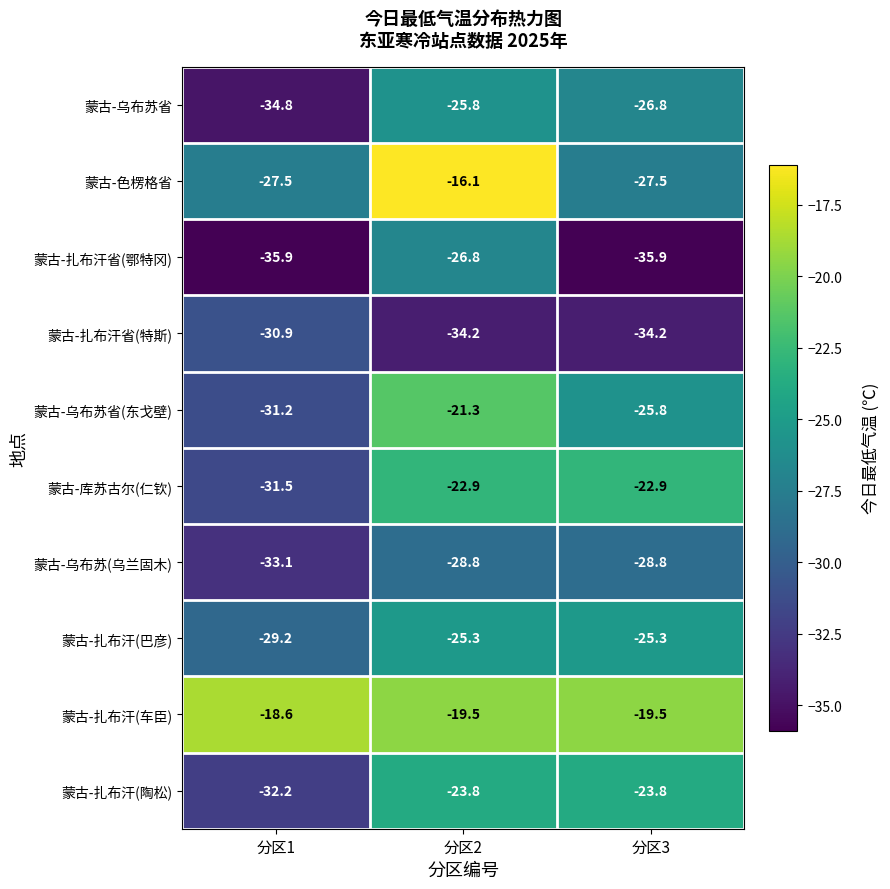

What is the sum of all 蒙古-乌布苏省(东戈壁) values?

-78.3